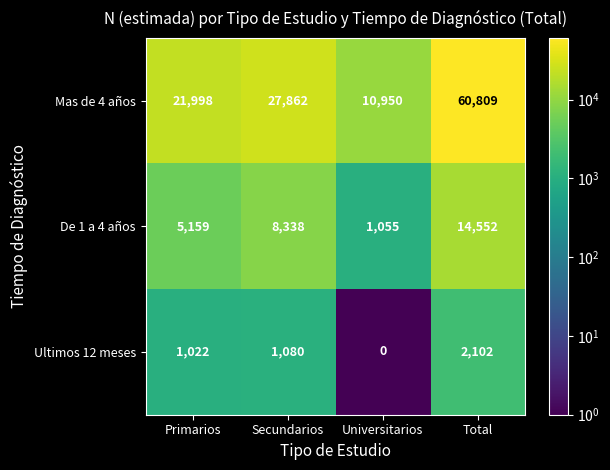

Rank the series by their average value, from lowest to highest.

Ultimos 12 meses, De 1 a 4 años, Mas de 4 años